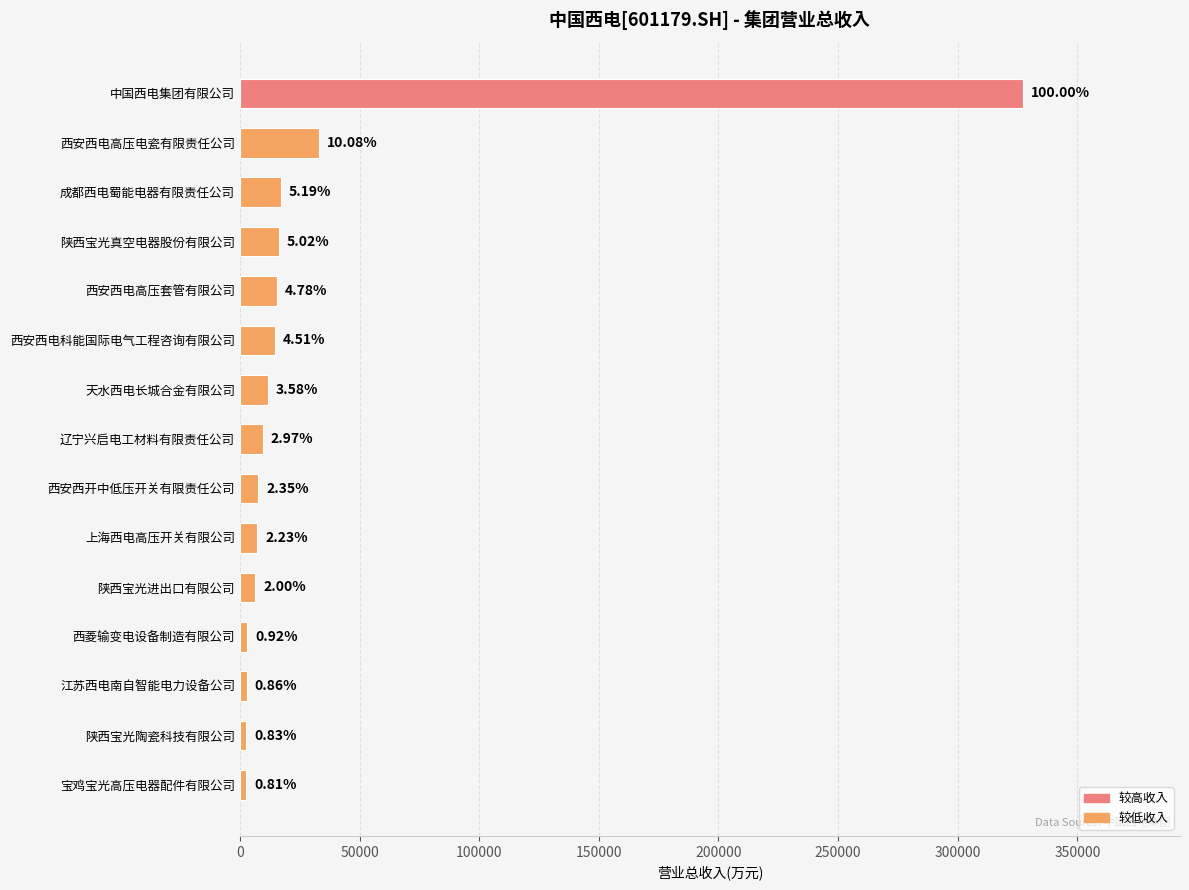

Are the bars horizontal?

Yes